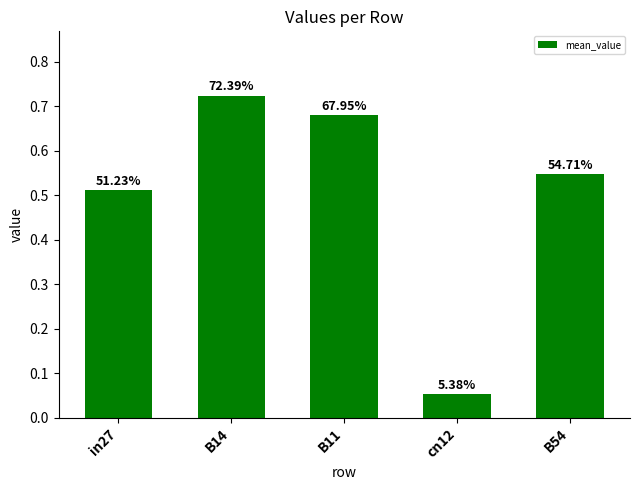

Reading left to right, extract all data points from this chart.

0.5	0.7	0.7	0.1	0.5